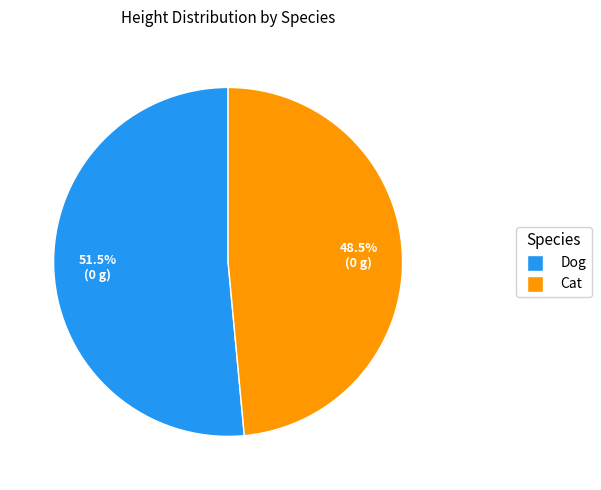

Count the number of slices in the pie.

2